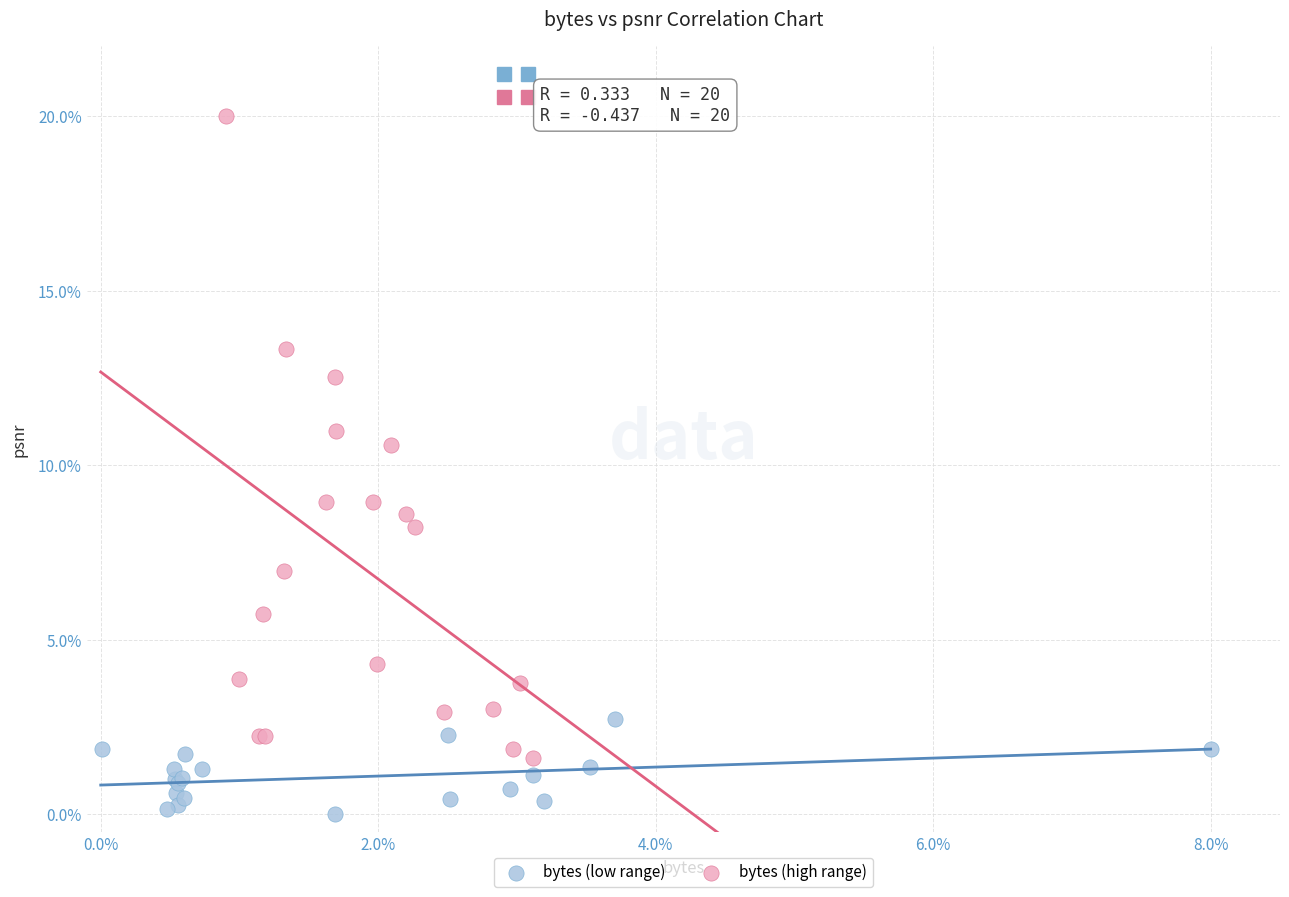

What are all the series names shown in the legend?

bytes (low range), bytes (high range)